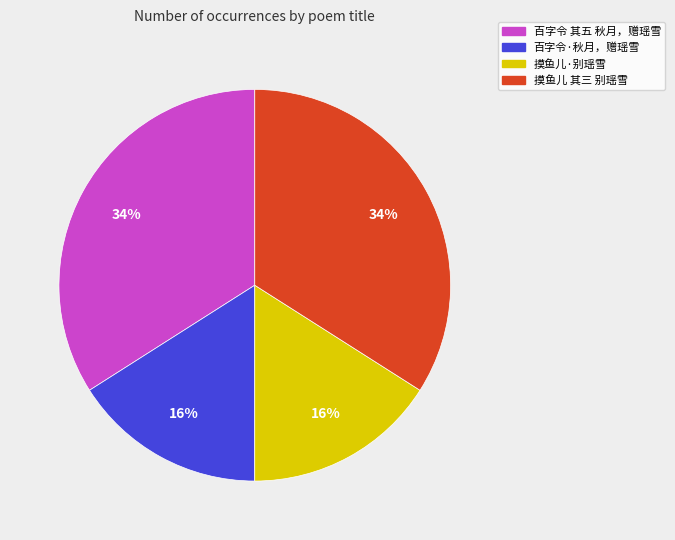

To the nearest percent, what is the difference between the largest and smallest slice percentages?

18%